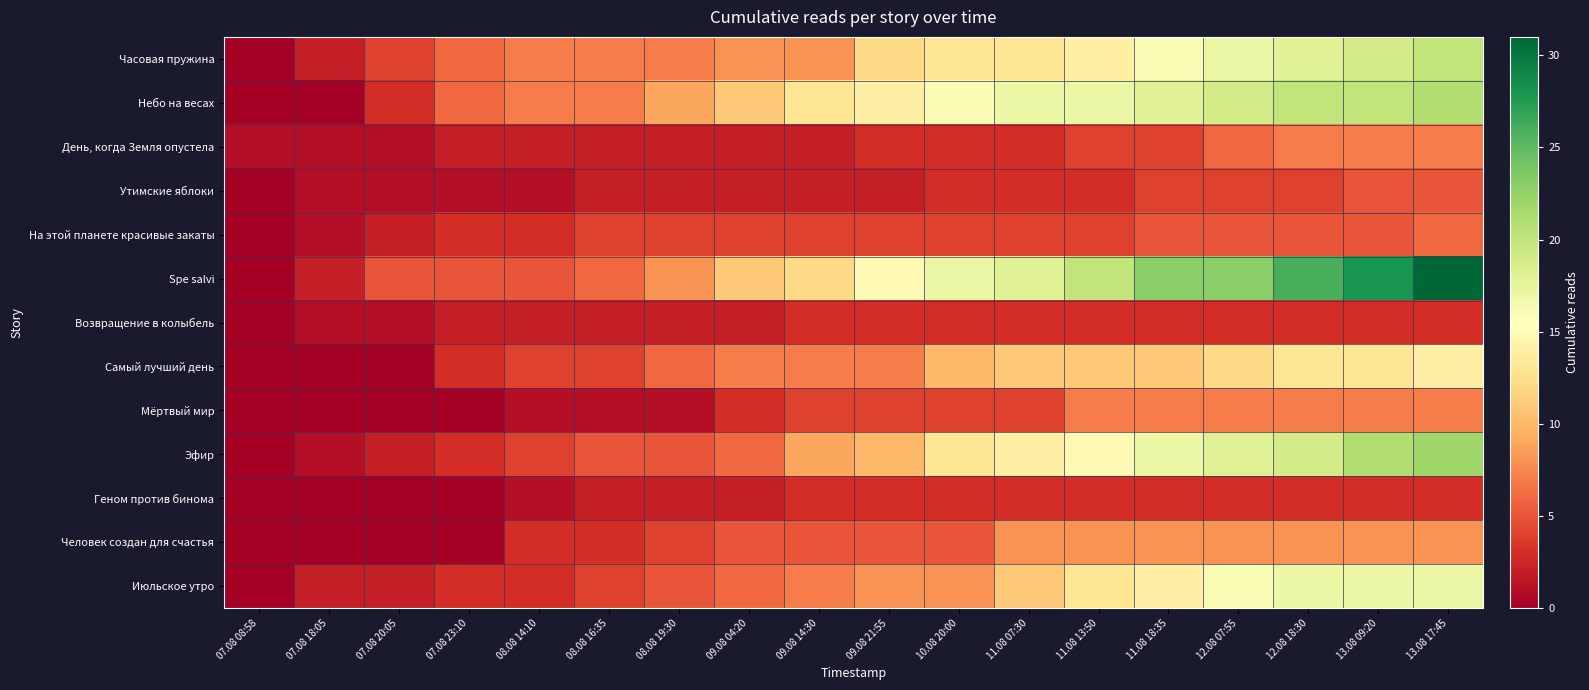

Reading left to right, extract all data points from this chart.

Часовая пружина: 07.08 08:58=0	07.08 18:05=2	07.08 20:05=4	07.08 23:10=6	08.08 14:10=7	08.08 16:35=7	08.08 19:30=7	09.08 04:20=8	09.08 14:30=8	09.08 21:55=12	10.08 20:00=13	11.08 07:30=13	11.08 13:50=14	11.08 18:35=16	12.08 07:55=17	12.08 18:30=18	13.08 09:20=19	13.08 17:45=20
Небо на весах: 07.08 08:58=0	07.08 18:05=0	07.08 20:05=3	07.08 23:10=6	08.08 14:10=7	08.08 16:35=7	08.08 19:30=9	09.08 04:20=11	09.08 14:30=13	09.08 21:55=14	10.08 20:00=16	11.08 07:30=17	11.08 13:50=17	11.08 18:35=18	12.08 07:55=19	12.08 18:30=20	13.08 09:20=20	13.08 17:45=21
День, когда Земля опустела: 07.08 08:58=1	07.08 18:05=1	07.08 20:05=1	07.08 23:10=2	08.08 14:10=2	08.08 16:35=2	08.08 19:30=2	09.08 04:20=2	09.08 14:30=2	09.08 21:55=3	10.08 20:00=3	11.08 07:30=3	11.08 13:50=4	11.08 18:35=4	12.08 07:55=6	12.08 18:30=7	13.08 09:20=7	13.08 17:45=7
Утимские яблоки: 07.08 08:58=0	07.08 18:05=1	07.08 20:05=1	07.08 23:10=1	08.08 14:10=1	08.08 16:35=2	08.08 19:30=2	09.08 04:20=2	09.08 14:30=2	09.08 21:55=2	10.08 20:00=3	11.08 07:30=3	11.08 13:50=3	11.08 18:35=4	12.08 07:55=4	12.08 18:30=4	13.08 09:20=5	13.08 17:45=5
На этой планете красивые закаты: 07.08 08:58=0	07.08 18:05=1	07.08 20:05=2	07.08 23:10=3	08.08 14:10=3	08.08 16:35=4	08.08 19:30=4	09.08 04:20=4	09.08 14:30=4	09.08 21:55=4	10.08 20:00=4	11.08 07:30=4	11.08 13:50=4	11.08 18:35=5	12.08 07:55=5	12.08 18:30=5	13.08 09:20=5	13.08 17:45=6
Spe salvi: 07.08 08:58=0	07.08 18:05=2	07.08 20:05=5	07.08 23:10=5	08.08 14:10=5	08.08 16:35=6	08.08 19:30=8	09.08 04:20=11	09.08 14:30=12	09.08 21:55=15	10.08 20:00=17	11.08 07:30=18	11.08 13:50=20	11.08 18:35=23	12.08 07:55=23	12.08 18:30=26	13.08 09:20=28	13.08 17:45=31
Возвращение в колыбель: 07.08 08:58=0	07.08 18:05=1	07.08 20:05=1	07.08 23:10=2	08.08 14:10=2	08.08 16:35=2	08.08 19:30=2	09.08 04:20=2	09.08 14:30=3	09.08 21:55=3	10.08 20:00=3	11.08 07:30=3	11.08 13:50=3	11.08 18:35=3	12.08 07:55=3	12.08 18:30=3	13.08 09:20=3	13.08 17:45=3
Самый лучший день: 07.08 08:58=0	07.08 18:05=0	07.08 20:05=0	07.08 23:10=3	08.08 14:10=4	08.08 16:35=4	08.08 19:30=6	09.08 04:20=7	09.08 14:30=7	09.08 21:55=7	10.08 20:00=10	11.08 07:30=11	11.08 13:50=11	11.08 18:35=11	12.08 07:55=12	12.08 18:30=13	13.08 09:20=13	13.08 17:45=14
Мёртвый мир: 07.08 08:58=0	07.08 18:05=0	07.08 20:05=0	07.08 23:10=0	08.08 14:10=1	08.08 16:35=1	08.08 19:30=1	09.08 04:20=3	09.08 14:30=4	09.08 21:55=4	10.08 20:00=4	11.08 07:30=4	11.08 13:50=7	11.08 18:35=7	12.08 07:55=7	12.08 18:30=7	13.08 09:20=7	13.08 17:45=7
Эфир: 07.08 08:58=0	07.08 18:05=1	07.08 20:05=2	07.08 23:10=3	08.08 14:10=4	08.08 16:35=5	08.08 19:30=5	09.08 04:20=6	09.08 14:30=9	09.08 21:55=10	10.08 20:00=13	11.08 07:30=14	11.08 13:50=15	11.08 18:35=17	12.08 07:55=18	12.08 18:30=19	13.08 09:20=21	13.08 17:45=22
Геном против бинома: 07.08 08:58=0	07.08 18:05=0	07.08 20:05=0	07.08 23:10=0	08.08 14:10=1	08.08 16:35=2	08.08 19:30=2	09.08 04:20=2	09.08 14:30=3	09.08 21:55=3	10.08 20:00=3	11.08 07:30=3	11.08 13:50=3	11.08 18:35=3	12.08 07:55=3	12.08 18:30=3	13.08 09:20=3	13.08 17:45=3
Человек создан для счастья: 07.08 08:58=0	07.08 18:05=0	07.08 20:05=0	07.08 23:10=0	08.08 14:10=3	08.08 16:35=3	08.08 19:30=4	09.08 04:20=5	09.08 14:30=5	09.08 21:55=5	10.08 20:00=5	11.08 07:30=8	11.08 13:50=8	11.08 18:35=8	12.08 07:55=8	12.08 18:30=8	13.08 09:20=8	13.08 17:45=8
Июльское утро: 07.08 08:58=0	07.08 18:05=2	07.08 20:05=2	07.08 23:10=3	08.08 14:10=3	08.08 16:35=4	08.08 19:30=5	09.08 04:20=6	09.08 14:30=7	09.08 21:55=8	10.08 20:00=8	11.08 07:30=11	11.08 13:50=13	11.08 18:35=14	12.08 07:55=16	12.08 18:30=17	13.08 09:20=17	13.08 17:45=17